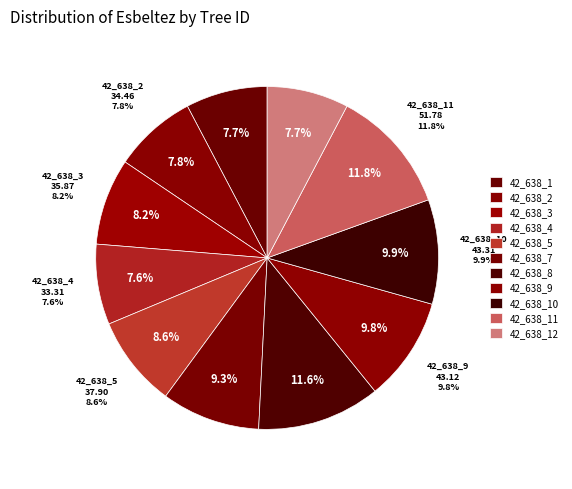

Approximately how many times larger is the value at 42_638_11 compared to 42_638_4?

1.6